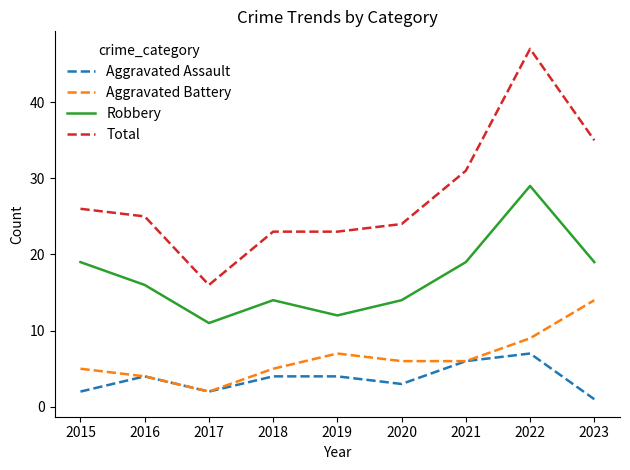

What is the sum of all Aggravated Battery values?

58